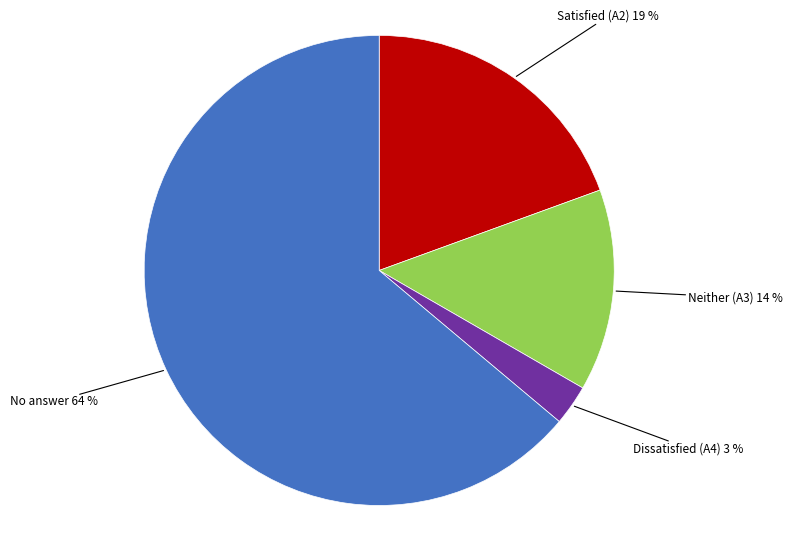

Is there a majority slice in this chart?

Yes